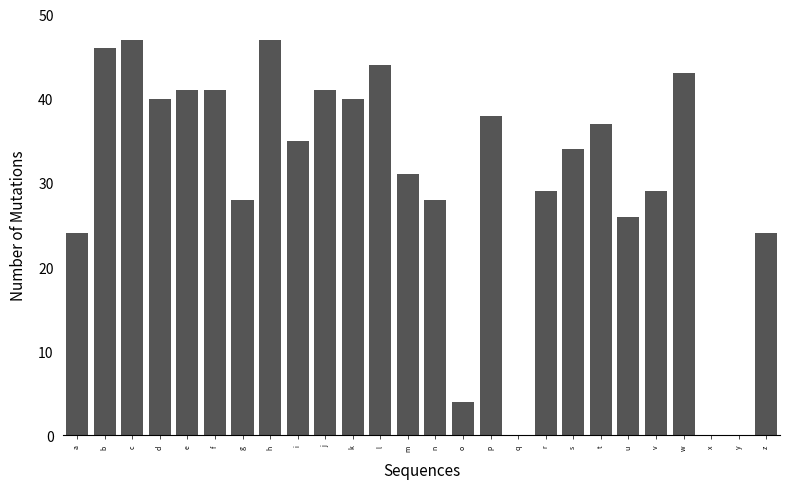

Reading left to right, extract all data points from this chart.

a=24	b=46	c=47	d=40	e=41	f=41	g=28	h=47	i=35	j=41	k=40	l=44	m=31	n=28	o=4	p=38	q=0	r=29	s=34	t=37	u=26	v=29	w=43	x=0	y=0	z=24